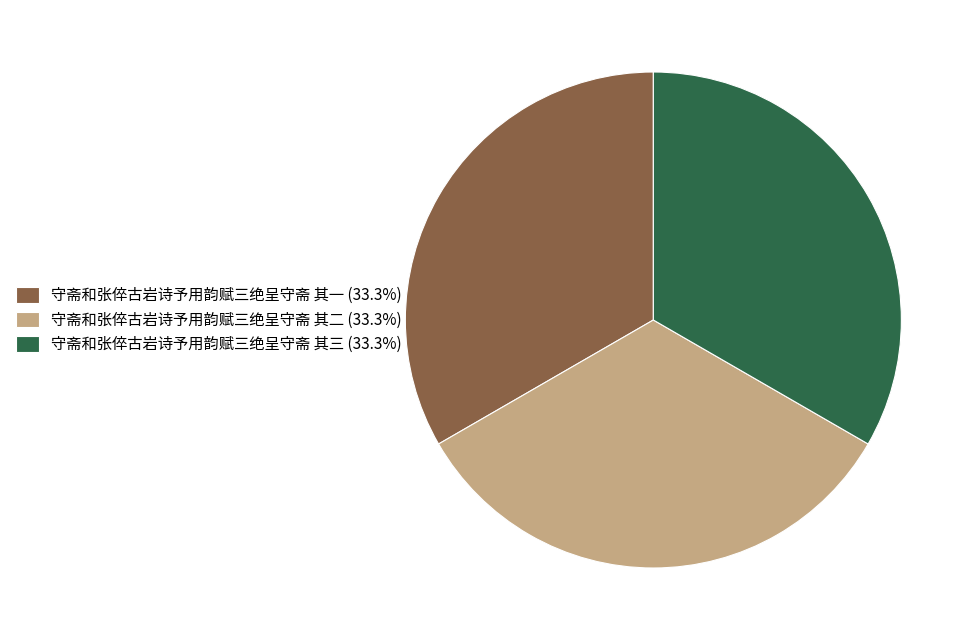

Is it true that 守斋和张倅古岩诗予用韵赋三绝呈守斋 其三 is 33% of the pie?

True